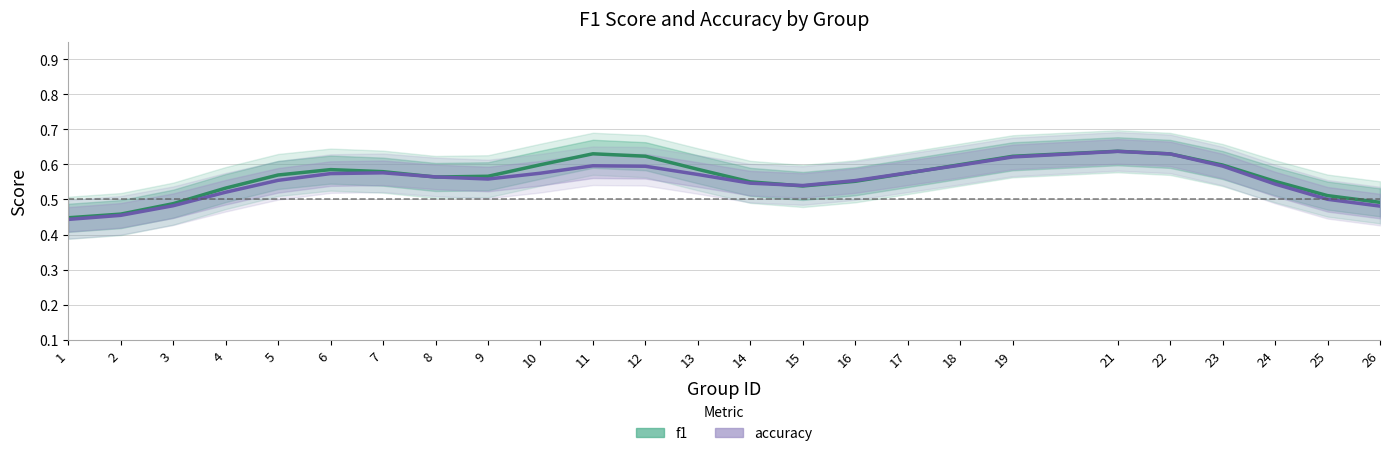

Reading right to left, transcribe all the data shown in this chart.

f1: 26=0.5	25=0.5	24=0.6	23=0.6	22=0.6	21=0.6	19=0.6	18=0.6	17=0.6	16=0.6	15=0.5	14=0.6	13=0.6	12=0.6	11=0.6	10=0.6	9=0.6	8=0.6	7=0.6	6=0.6	5=0.6	4=0.5	3=0.5	2=0.5	1=0.4
accuracy: 26=0.5	25=0.5	24=0.5	23=0.6	22=0.6	21=0.6	19=0.6	18=0.6	17=0.6	16=0.6	15=0.5	14=0.5	13=0.6	12=0.6	11=0.6	10=0.6	9=0.6	8=0.6	7=0.6	6=0.6	5=0.6	4=0.5	3=0.5	2=0.5	1=0.4